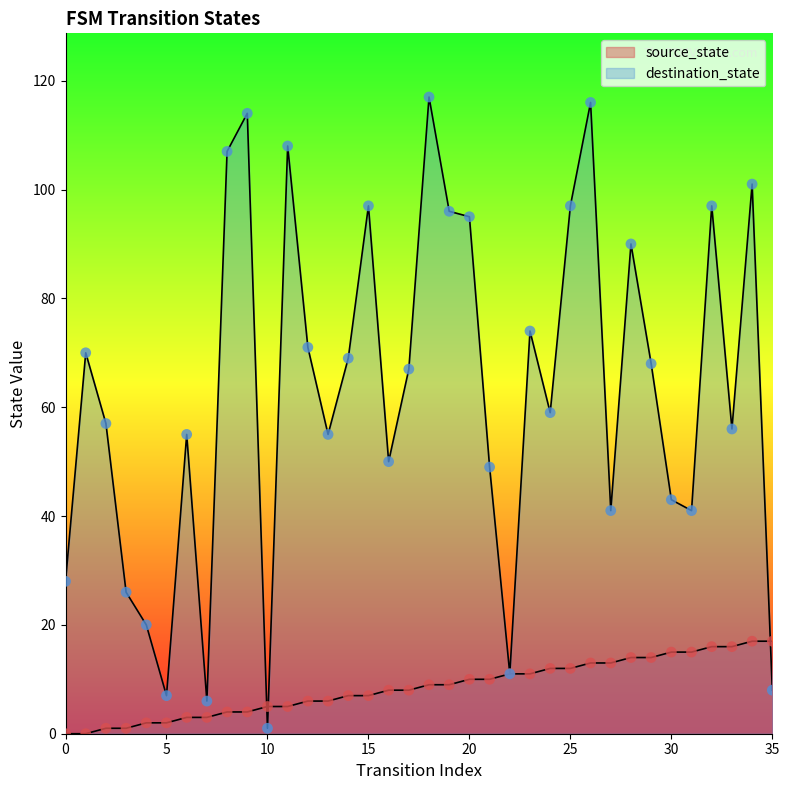

What is the total value across all series at 22?

22